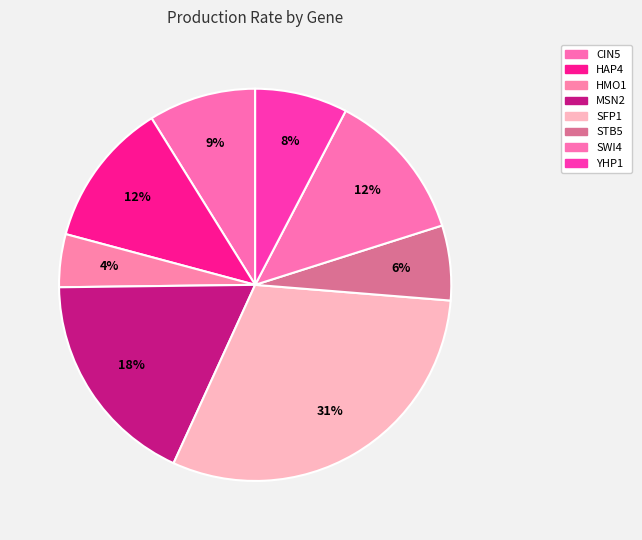

What percentage is the SFP1 slice, to the nearest percent?

31%